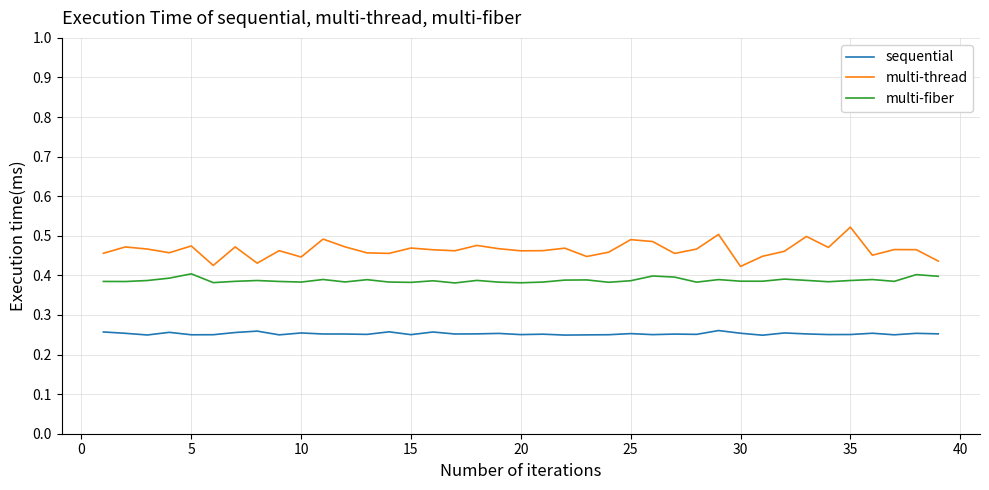

In multi-fiber, how many points are higher than both neighbors (excluding endpoints)?

12